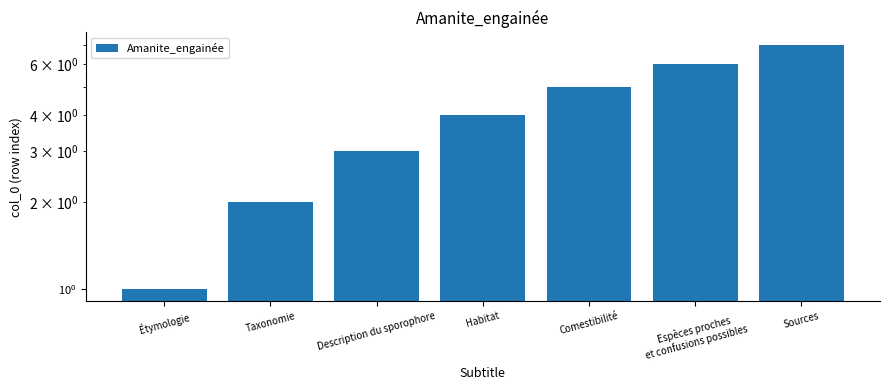

What is the difference between the second highest and minimum values?

5